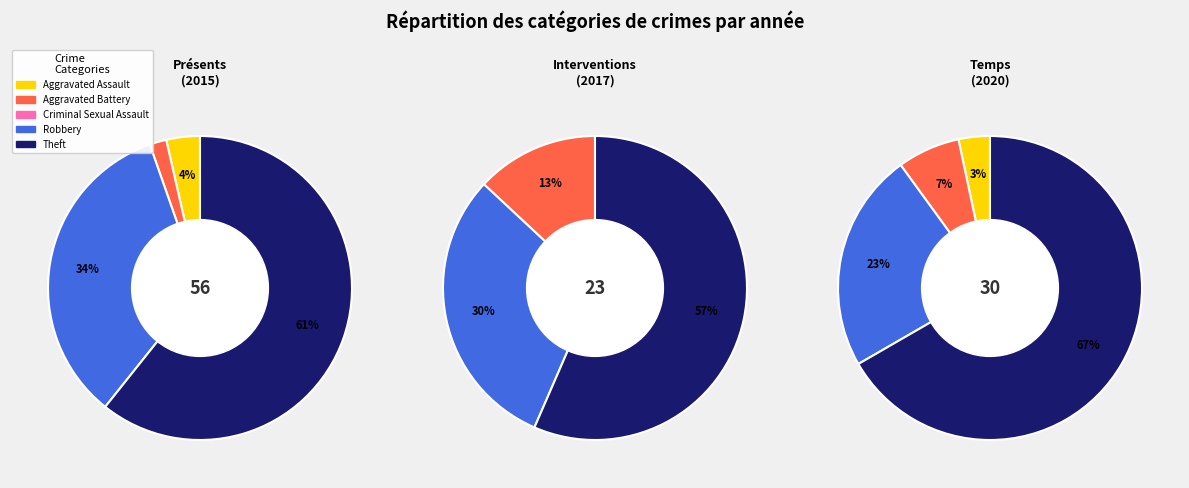

True or false: Robbery accounts for 34% of the total.

True